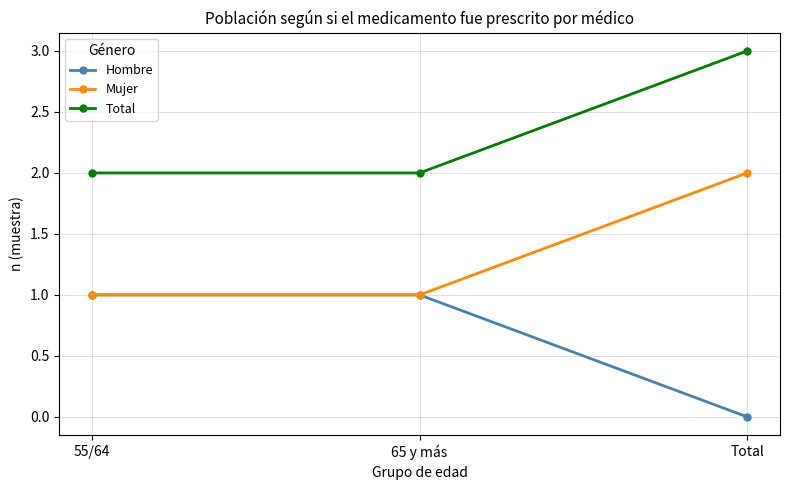

The Total series shows 2 at 65 y más. True or false?

True